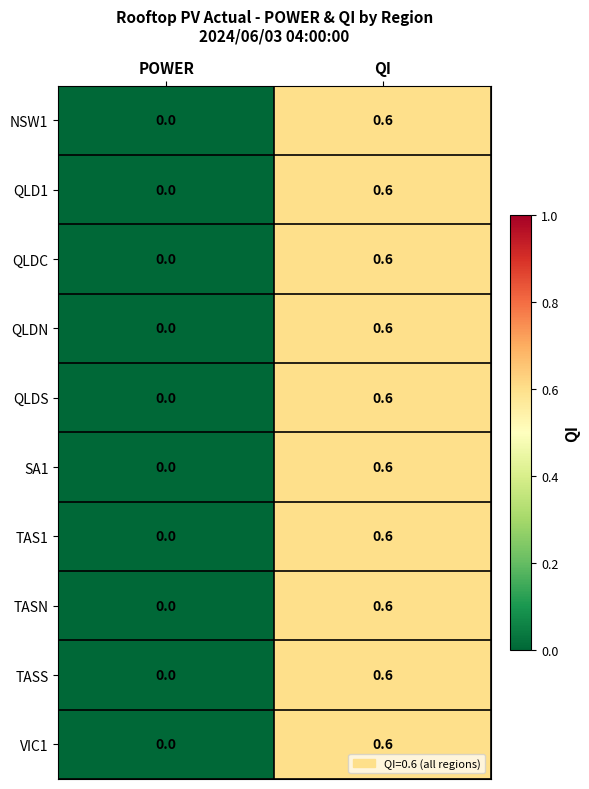

Is it true that QLDC equals 0.4 at POWER?

False